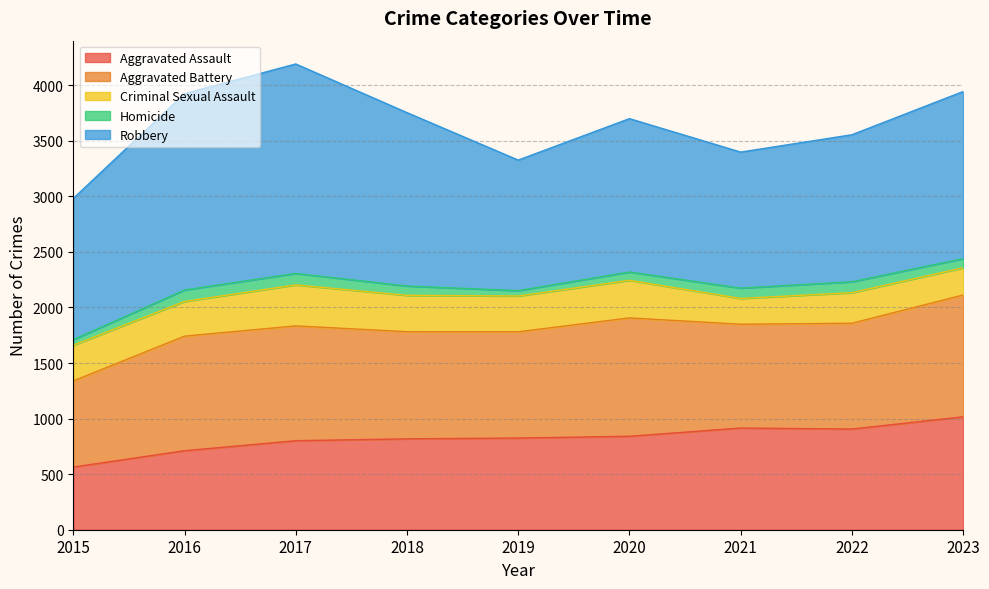

Reading right to left, extract all data points from this chart.

Aggravated Assault: 2023=1016	2022=906	2021=915	2020=841	2019=825	2018=818	2017=801	2016=711	2015=564
Aggravated Battery: 2023=1096	2022=952	2021=934	2020=1065	2019=956	2018=964	2017=1033	2016=1031	2015=775
Criminal Sexual Assault: 2023=245	2022=275	2021=232	2020=338	2019=322	2018=327	2017=369	2016=312	2015=321
Homicide: 2023=82	2022=98	2021=93	2020=75	2019=48	2018=84	2017=103	2016=103	2015=50
Robbery: 2023=1504	2022=1323	2021=1224	2020=1380	2019=1175	2018=1560	2017=1885	2016=1767	2015=1271